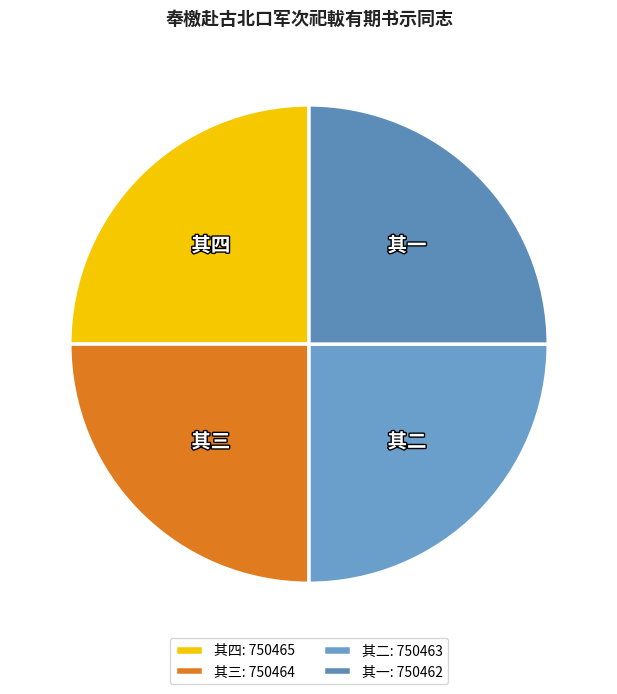

What is the ratio of the value at 其四 to the value at 其三?

1.0